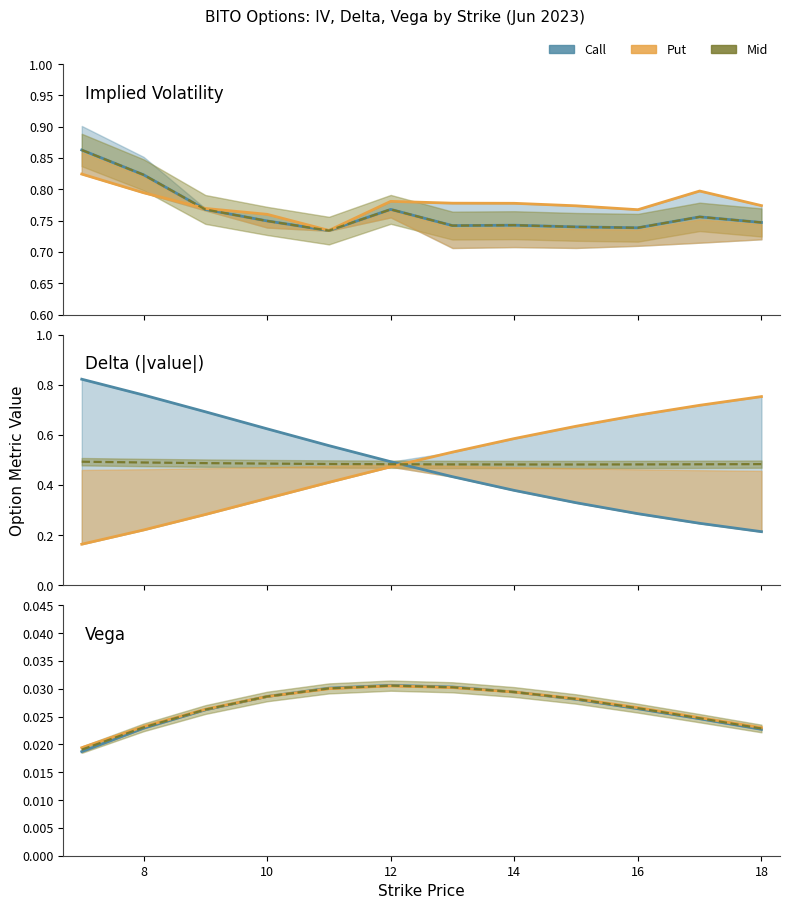

The value of Put at 8 is 0.0. True or false?

False